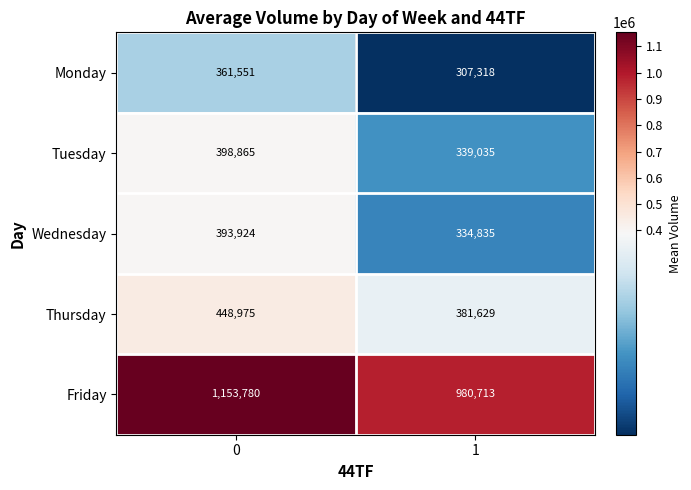

True or false: Friday has a value of 980713 at 1.

True